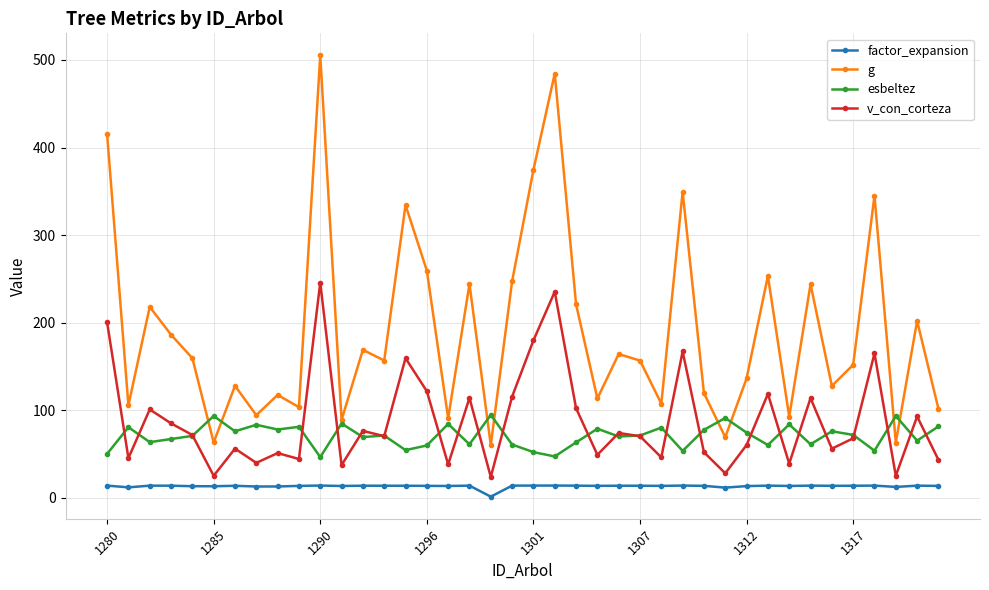

How many data points does each series have?

40